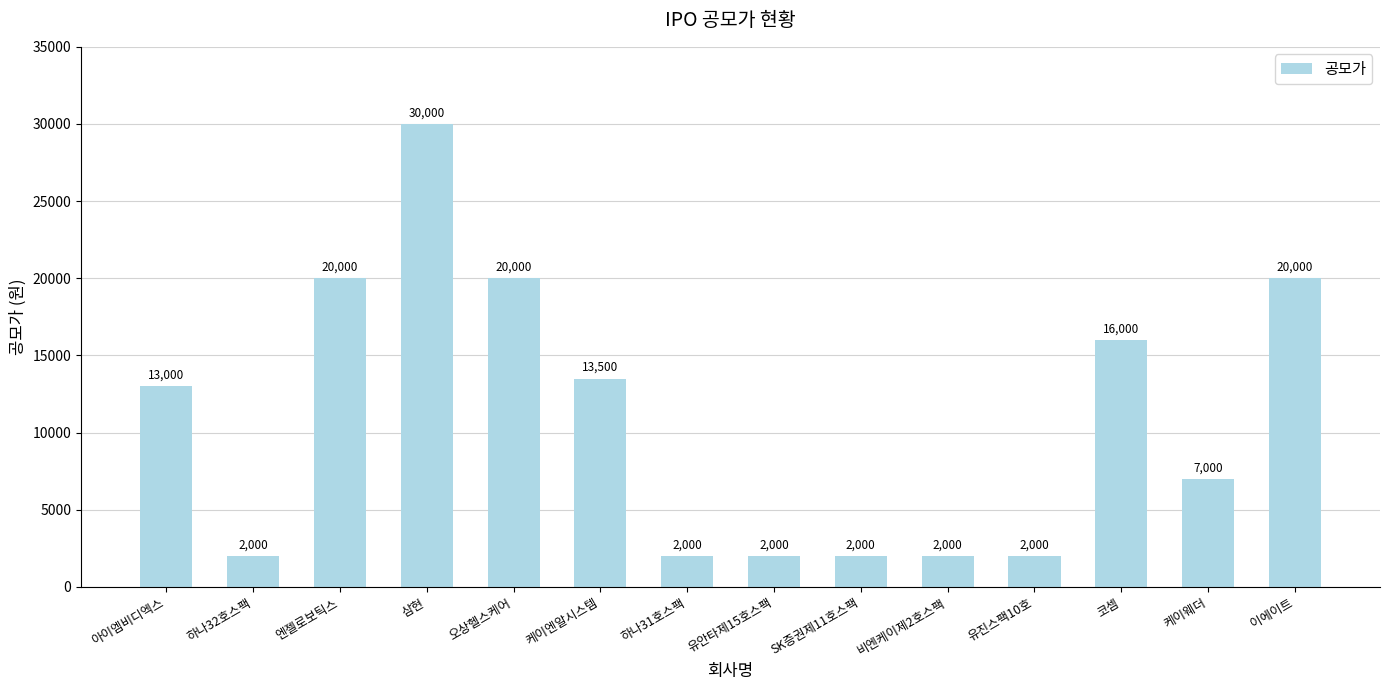

Does the chart contain stacked bars?

No